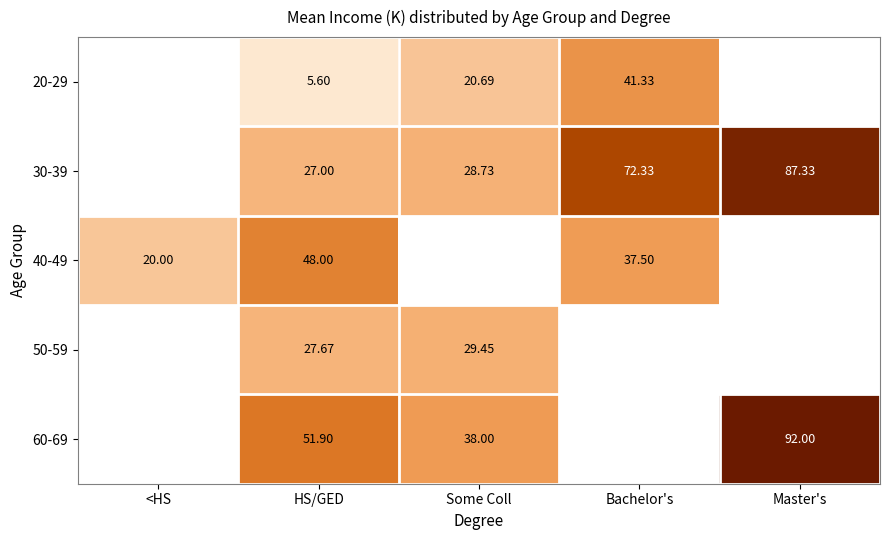

The 30-39 series shows 23.4 at Master's. True or false?

False